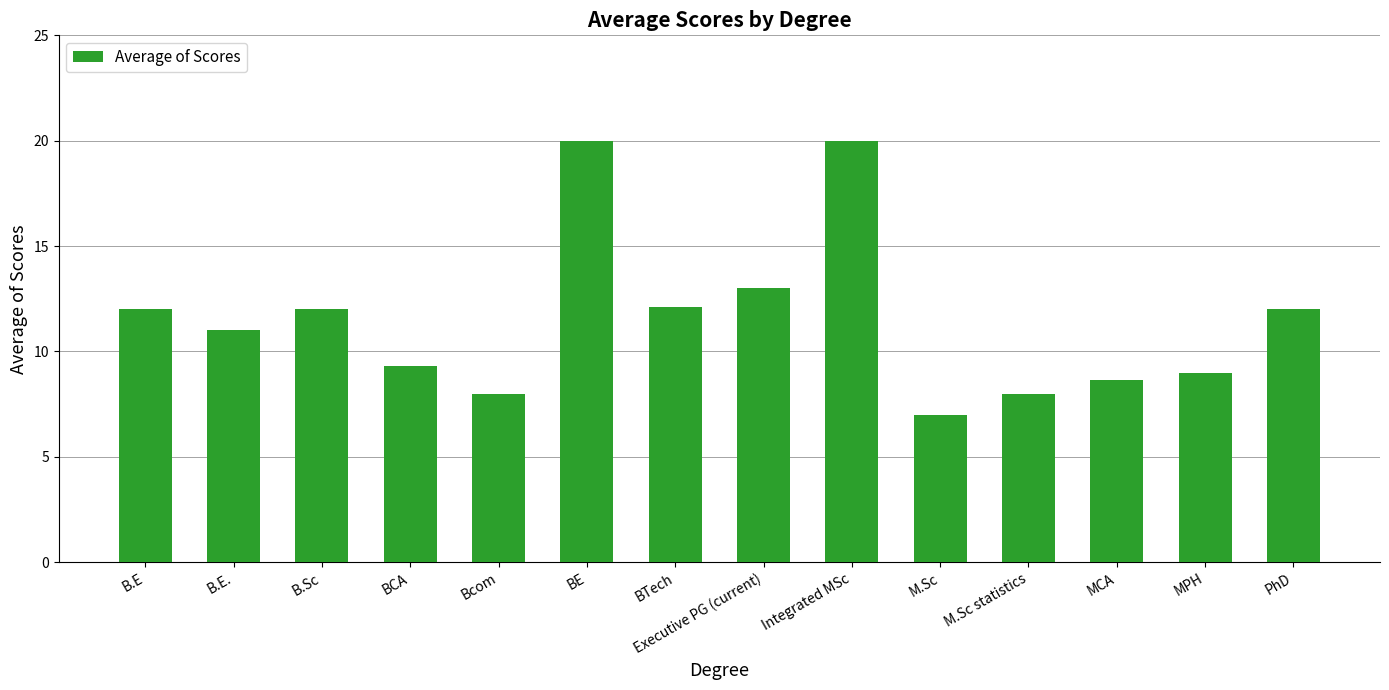

What is the label of the 13th bar from the left?

MPH